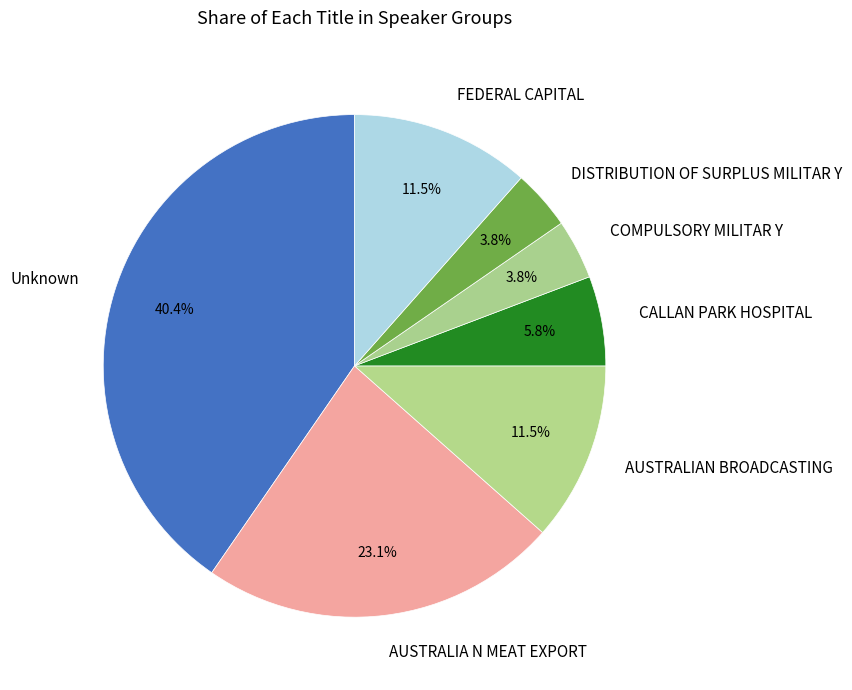

Does DISTRIBUTION OF SURPLUS MILITAR Y represent more than half of the total?

No